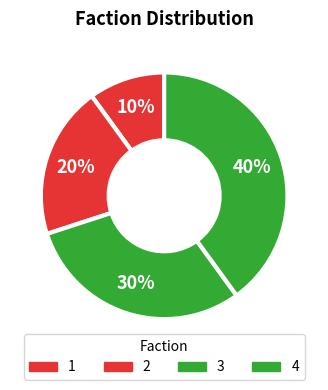

Rank the categories by value from lowest to highest.

1, 2, 3, 4